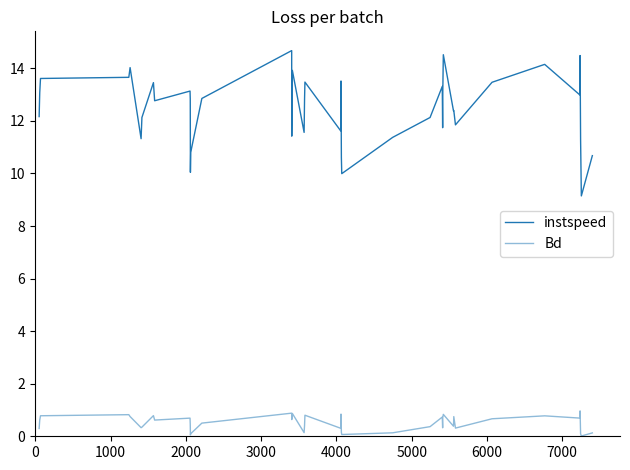

Reading right to left, what are all the values shown in this chart?

instspeed: 10.7	9.1	11.3	14.5	13.0	14.1	13.5	11.8	12.4	12.4	14.5	12.9	11.7	13.3	12.1	11.4	10.0	10.6	13.5	11.6	13.5	12.8	11.6	13.9	11.4	14.7	12.9	10.8	10.0	12.8	13.1	12.8	13.5	12.1	11.3	14.0	13.7	13.6	13.1	12.2
Bd: 0.1	0.0	0.1	1.0	0.7	0.8	0.7	0.3	0.7	0.4	0.8	0.7	0.3	0.7	0.4	0.1	0.1	0.2	0.8	0.3	0.8	0.4	0.1	0.9	0.6	0.9	0.5	0.1	0.1	0.5	0.7	0.6	0.8	0.3	0.3	0.8	0.8	0.8	0.6	0.3